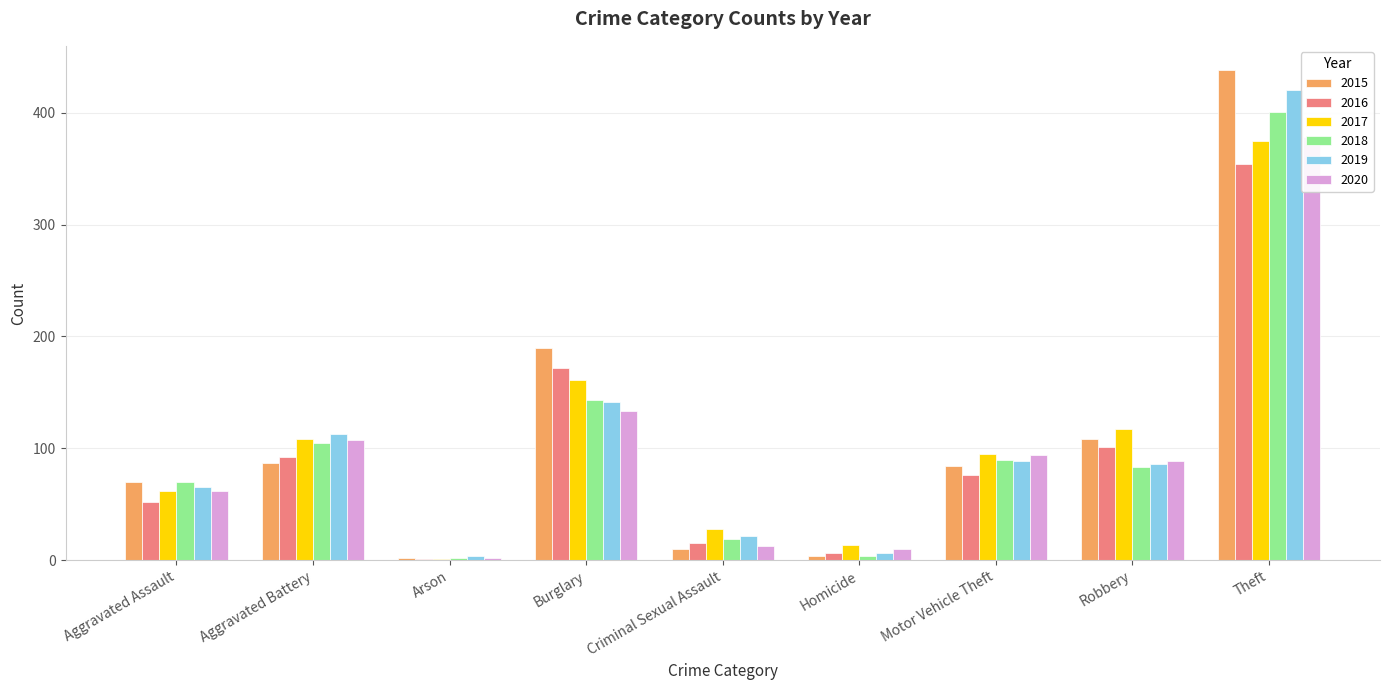

Reading right to left, what are all the values shown in this chart?

2015: 438	108	84	4	10	190	2	87	70
2016: 354	101	76	6	15	172	1	92	52
2017: 375	117	95	14	28	161	1	108	62
2018: 401	83	90	4	19	143	2	105	70
2019: 420	86	89	6	22	141	4	113	65
2020: 378	89	94	10	13	133	2	107	62